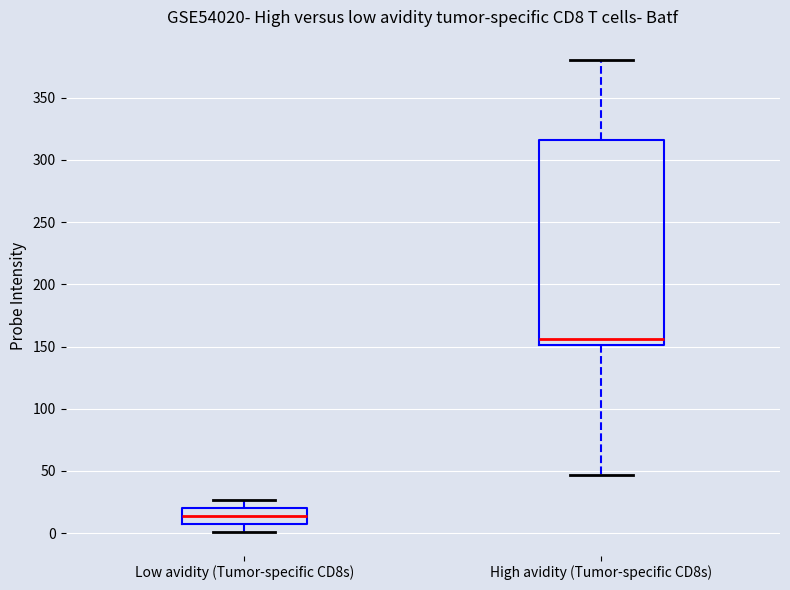

Which box has the lowest median line?

Low avidity (Tumor-specific CD8s)